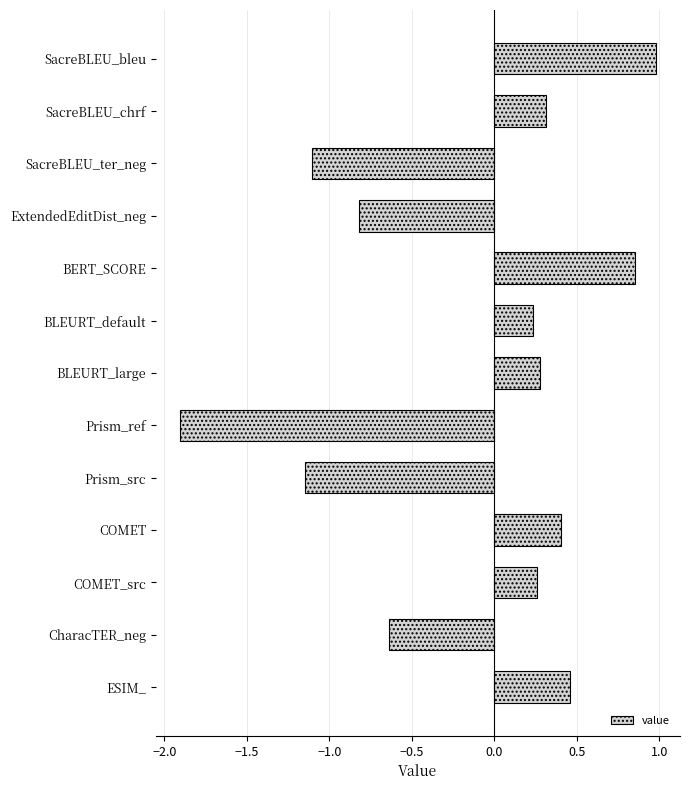

True or false: the data shows 1.0 at SacreBLEU_bleu.

True